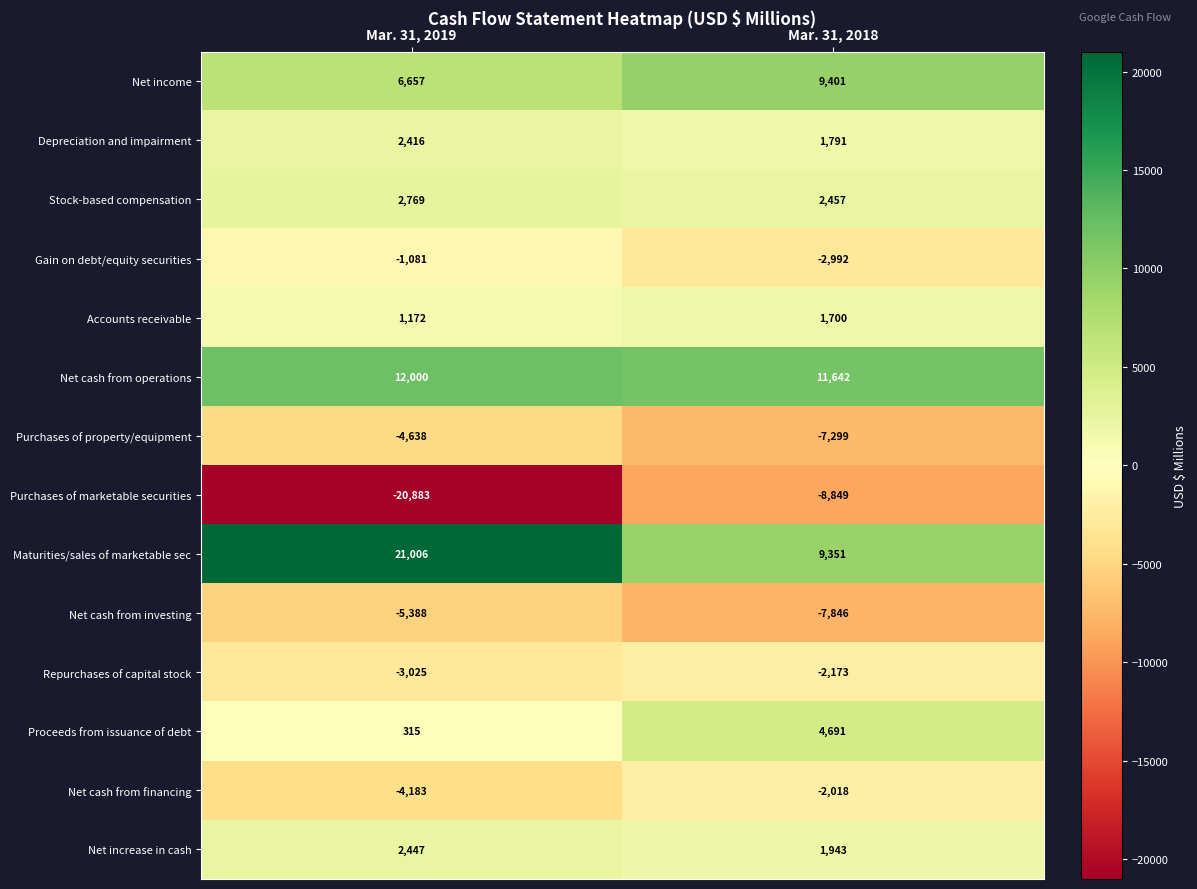

Where is Net cash from financing nearest to the value -3100?

Mar. 31, 2018